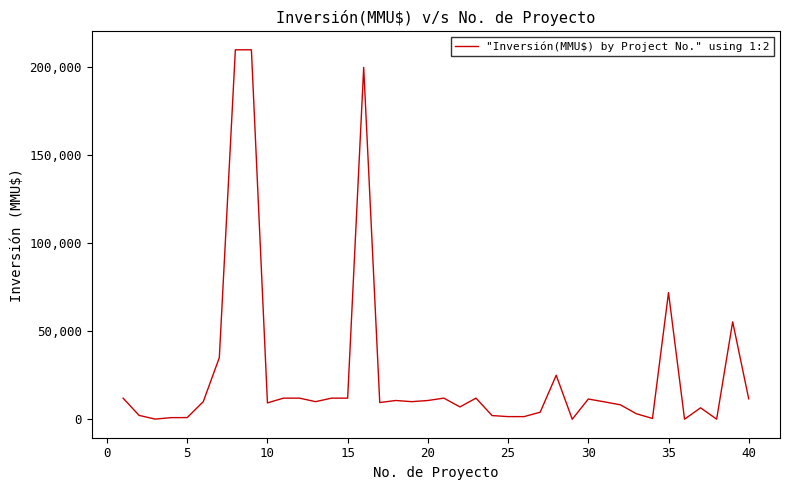

Count the number of data series in this chart.

1